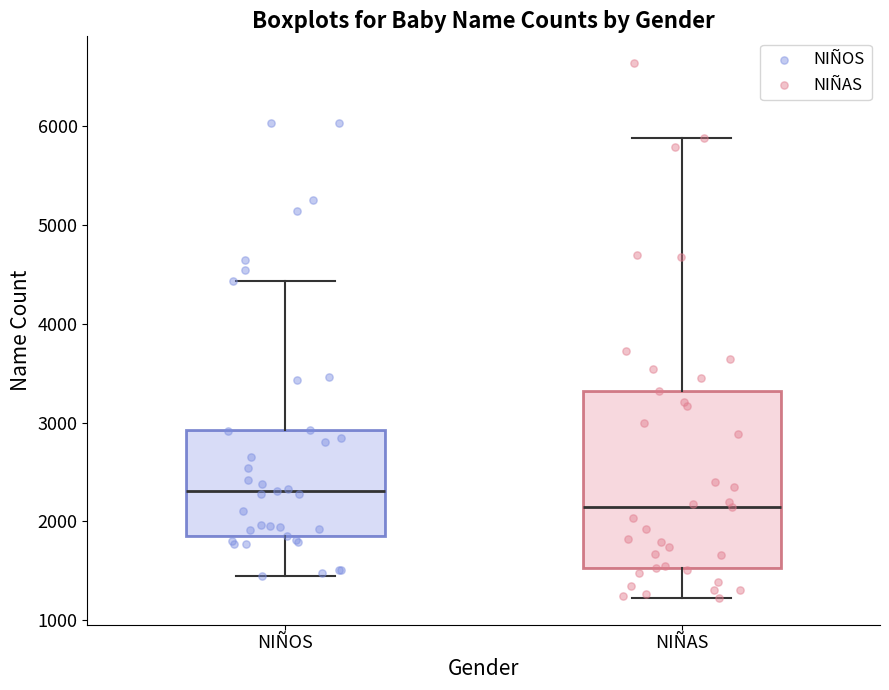

Which box is the tallest, from its lower edge to its upper edge?

NIÑAS